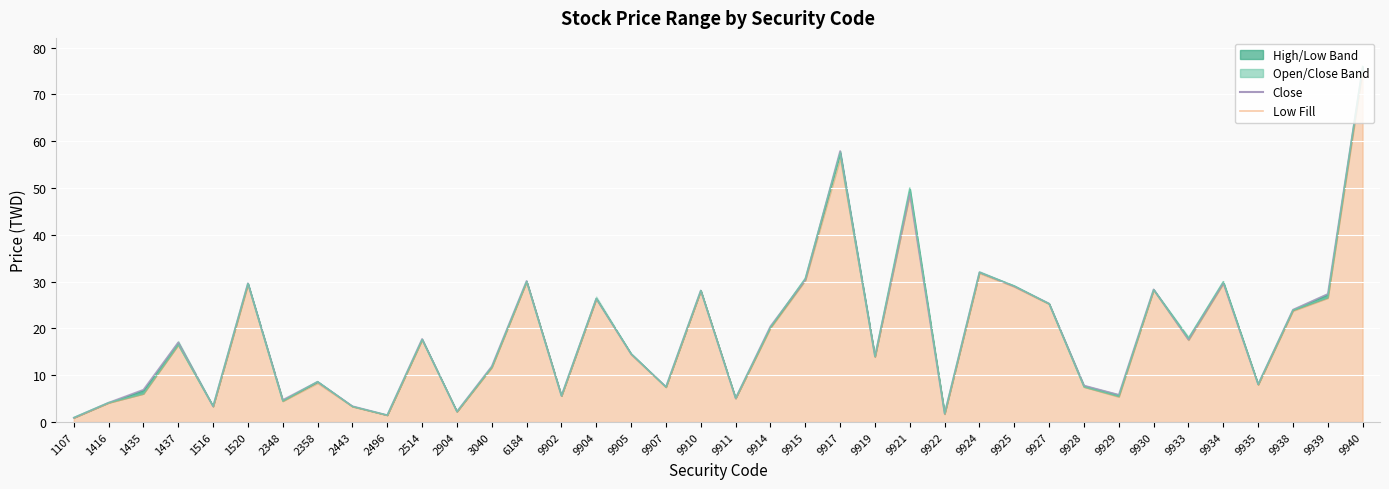

How many interior local valleys does the Low series have?

12